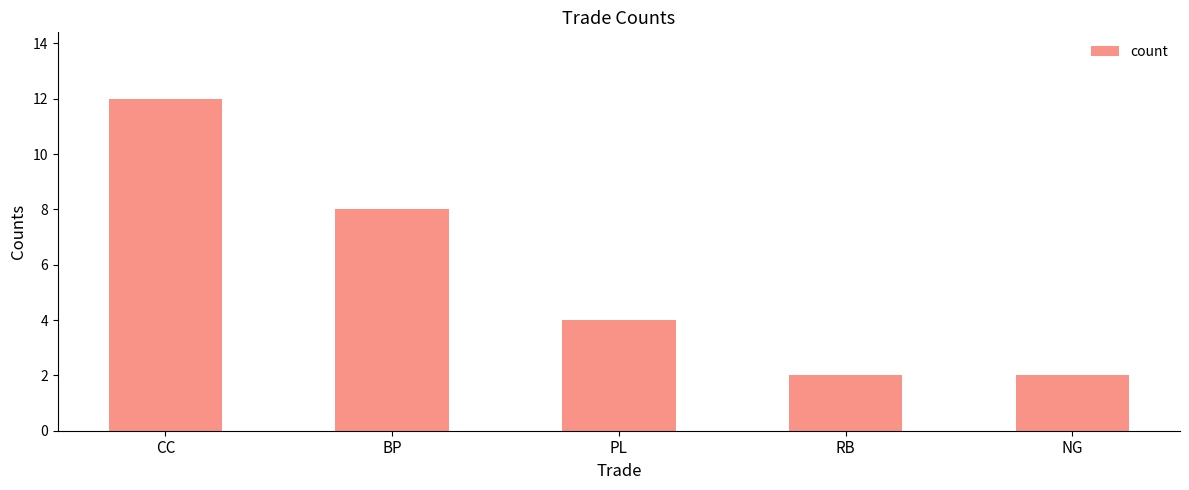

What is the label of the 4th bar from the right?

BP